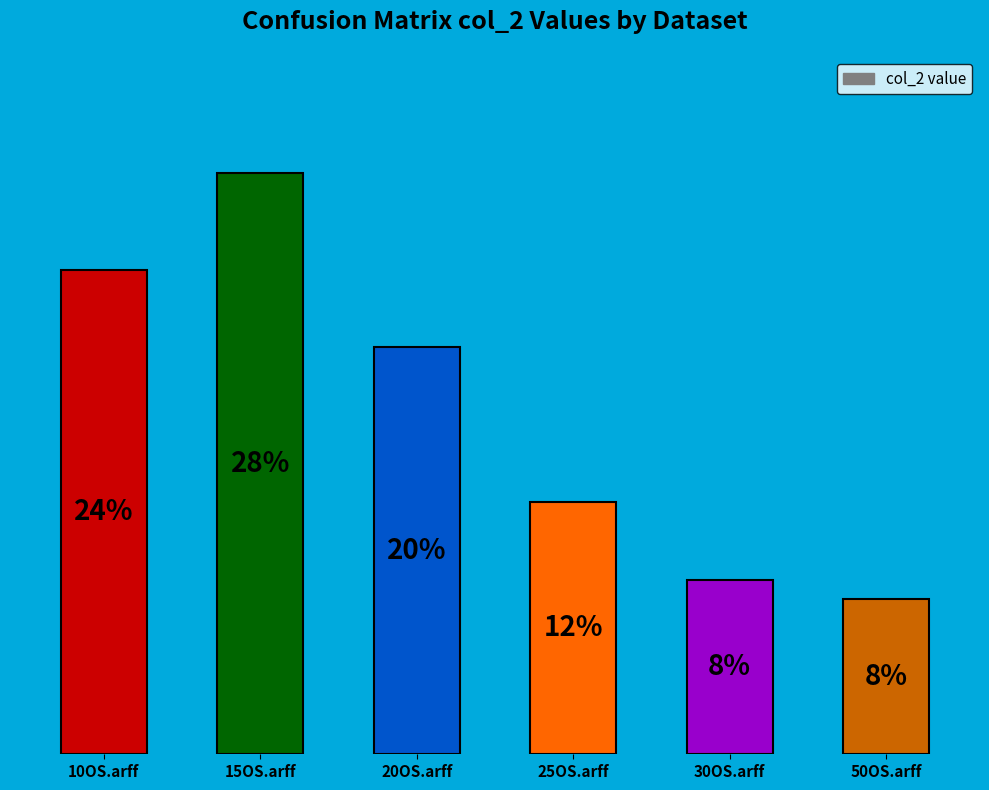

What is the change in value from 10OS.arff to 50OS.arff?

-17